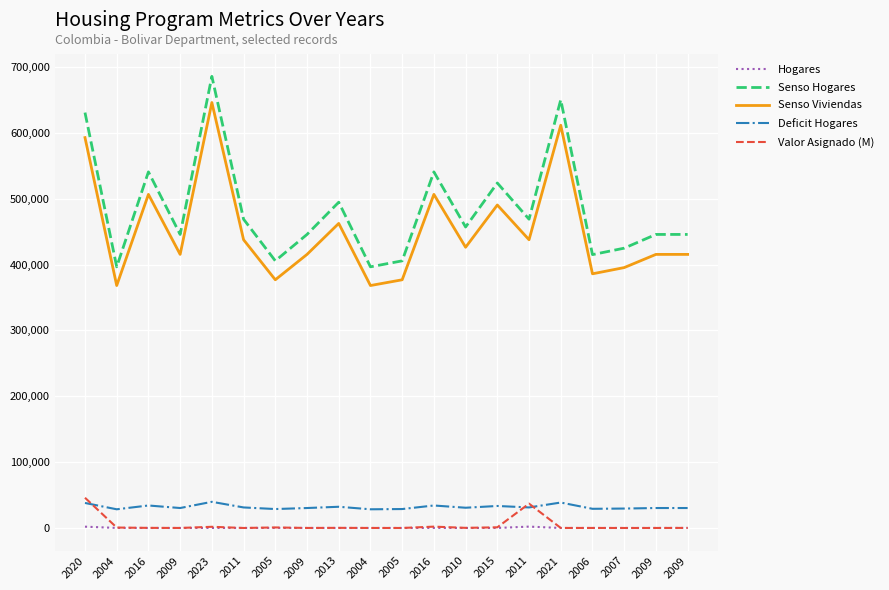

The value of Hogares at 2016 is 6.0. True or false?

True